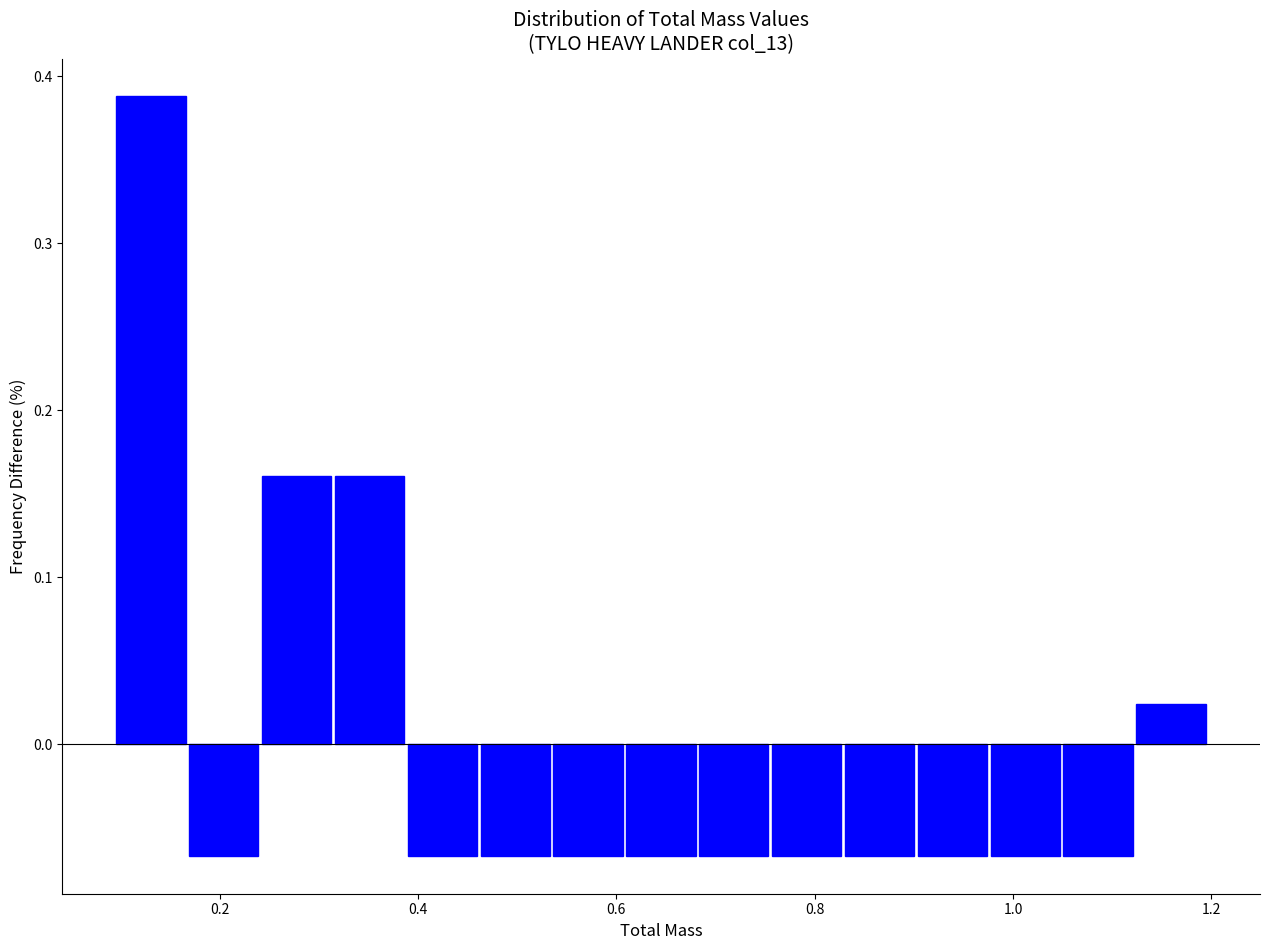

Around what value on the x-axis is the tallest bar? Give the approximate position of its centre, as read against the axis.

0.14